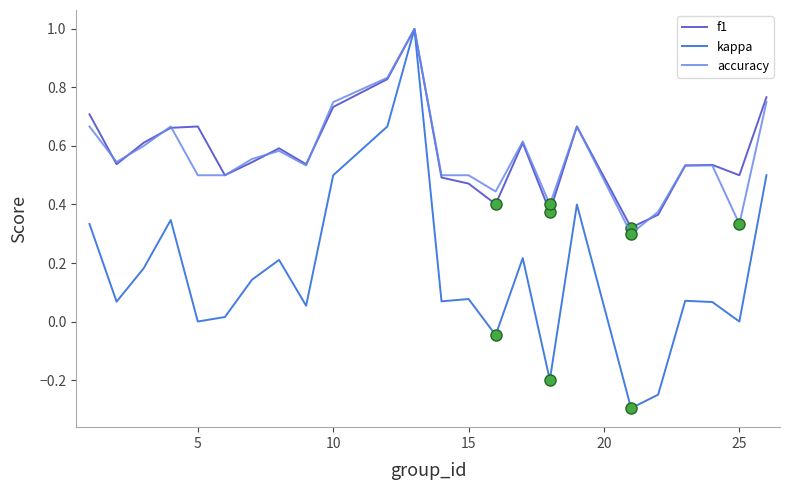

What is the smallest value displayed?

-0.3